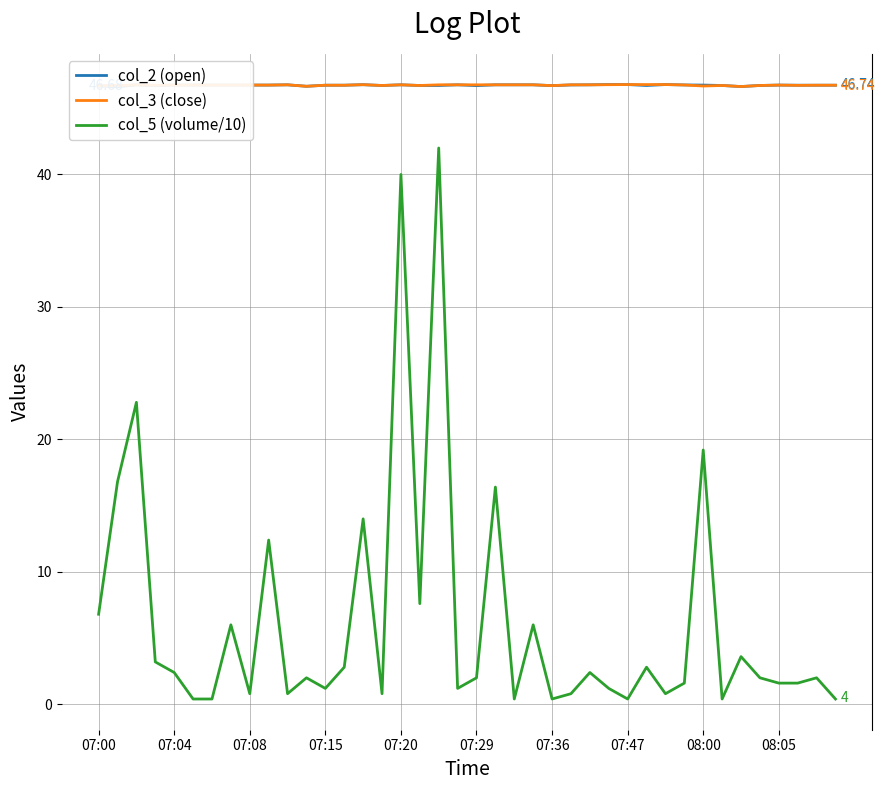

True or false: col_5 (volume/10) and col_3 (close) intersect in this chart.

False